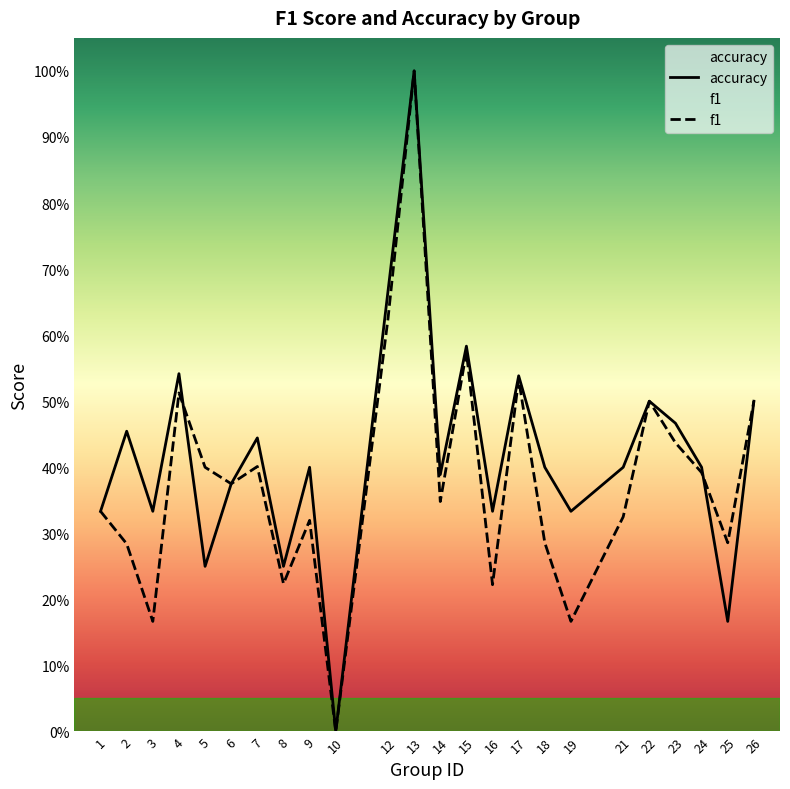

What is the total value across all series at 4?

1.1